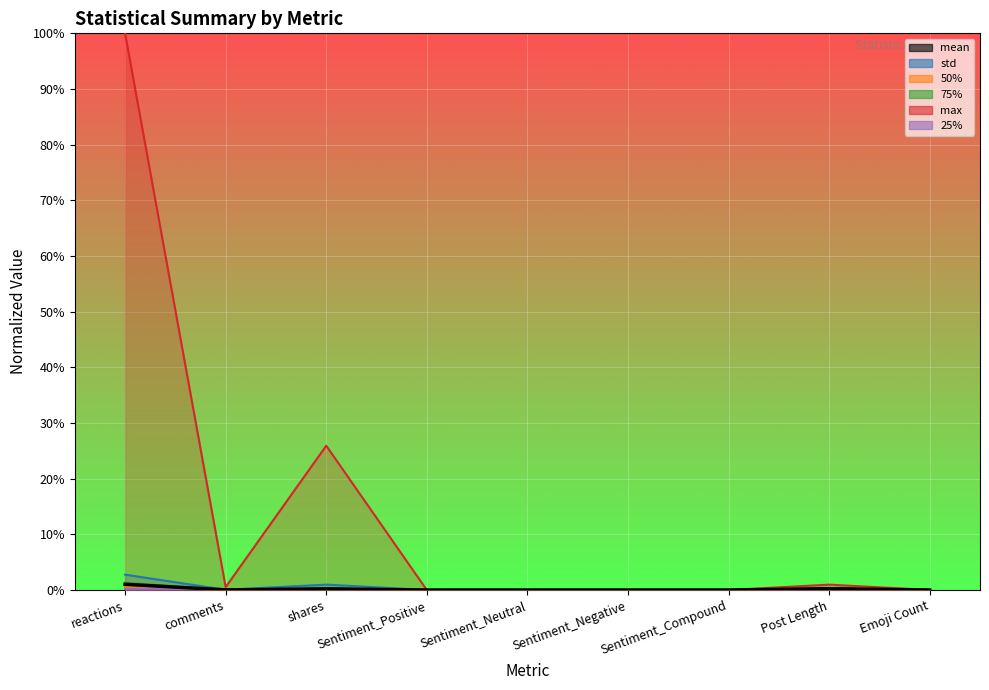

Is the value of max at Sentiment_Positive greater than the value of 50% at Sentiment_Positive?

Yes